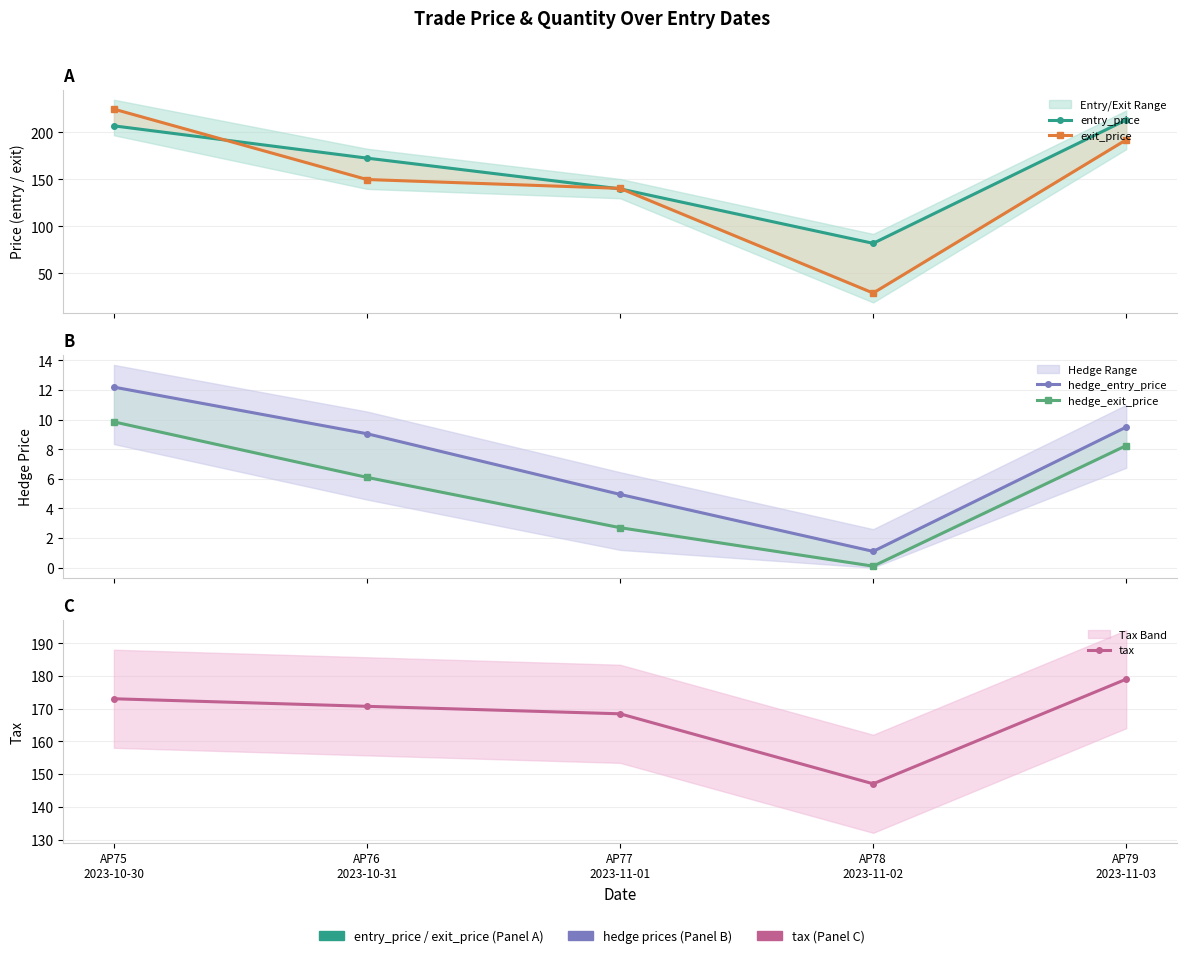

Reading left to right, transcribe all the data shown in this chart.

entry_price: AP75
2023-10-30=207.0	AP76
2023-10-31=172.7	AP77
2023-11-01=139.9	AP78
2023-11-02=82.0	AP79
2023-11-03=213.4
exit_price: AP75
2023-10-30=224.8	AP76
2023-10-31=149.9	AP77
2023-11-01=140.5	AP78
2023-11-02=29.1	AP79
2023-11-03=192.2
hedge_entry_price: AP75
2023-10-30=12.2	AP76
2023-10-31=9.1	AP77
2023-11-01=5.0	AP78
2023-11-02=1.1	AP79
2023-11-03=9.5
hedge_exit_price: AP75
2023-10-30=9.8	AP76
2023-10-31=6.1	AP77
2023-11-01=2.7	AP78
2023-11-02=0.1	AP79
2023-11-03=8.2
tax: AP75
2023-10-30=173.1	AP76
2023-10-31=170.8	AP77
2023-11-01=168.5	AP78
2023-11-02=147.1	AP79
2023-11-03=179.1